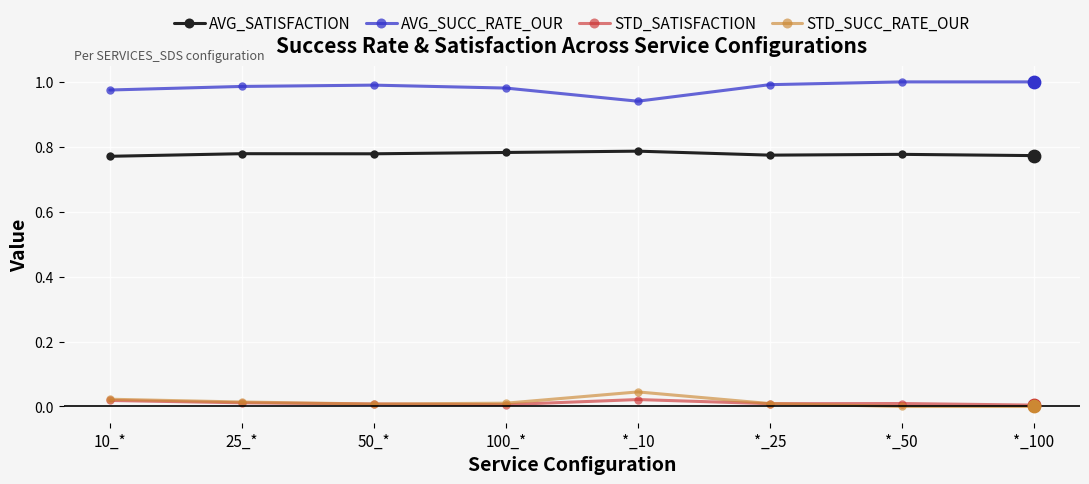

What is the total value across all series at 50_*?

1.8